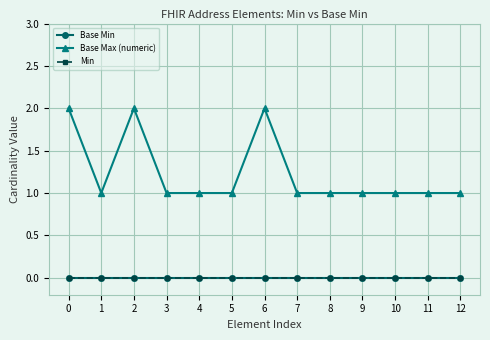

What is the value of the Base Max (numeric) point at the 4th from the left?

1